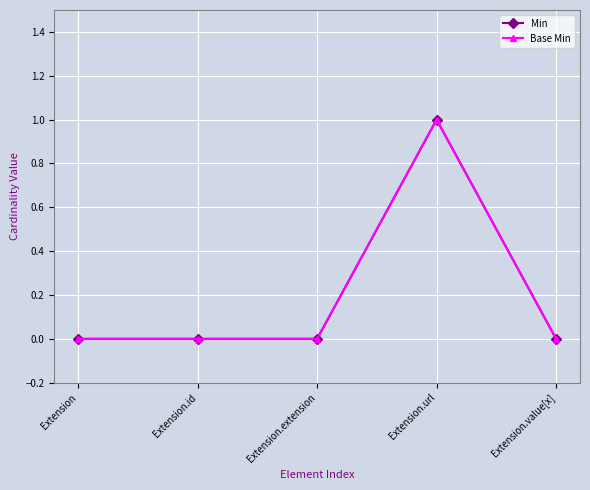

At which label is Base Min closest to 0?

Extension